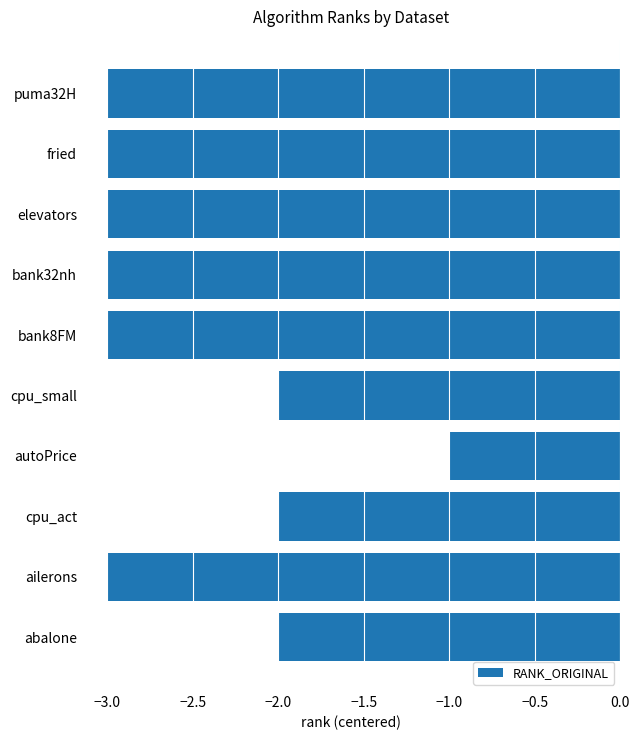

Count the number of data series in this chart.

1